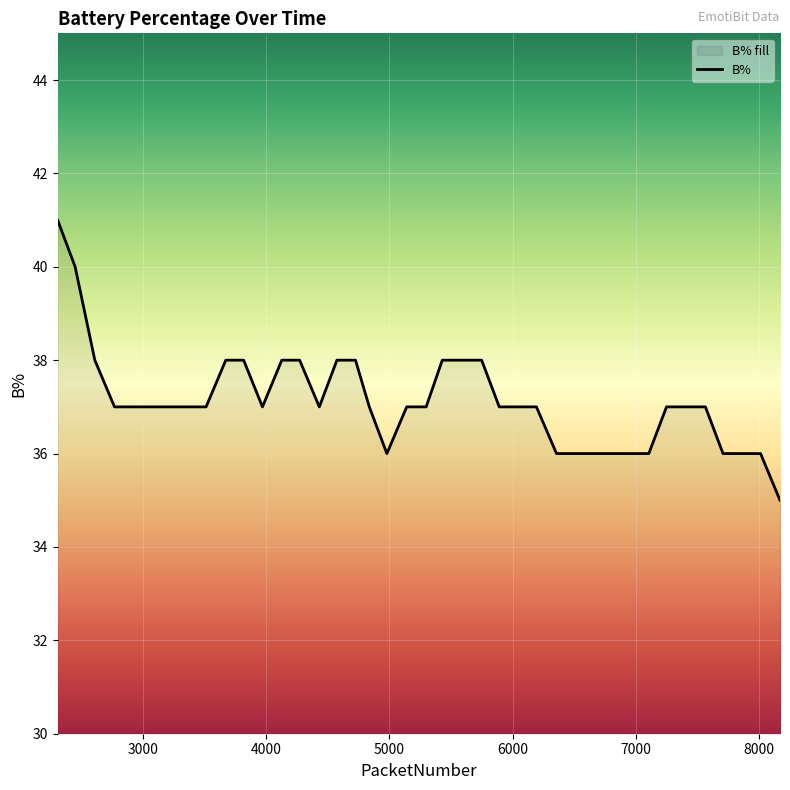

Count the number of data series in this chart.

1